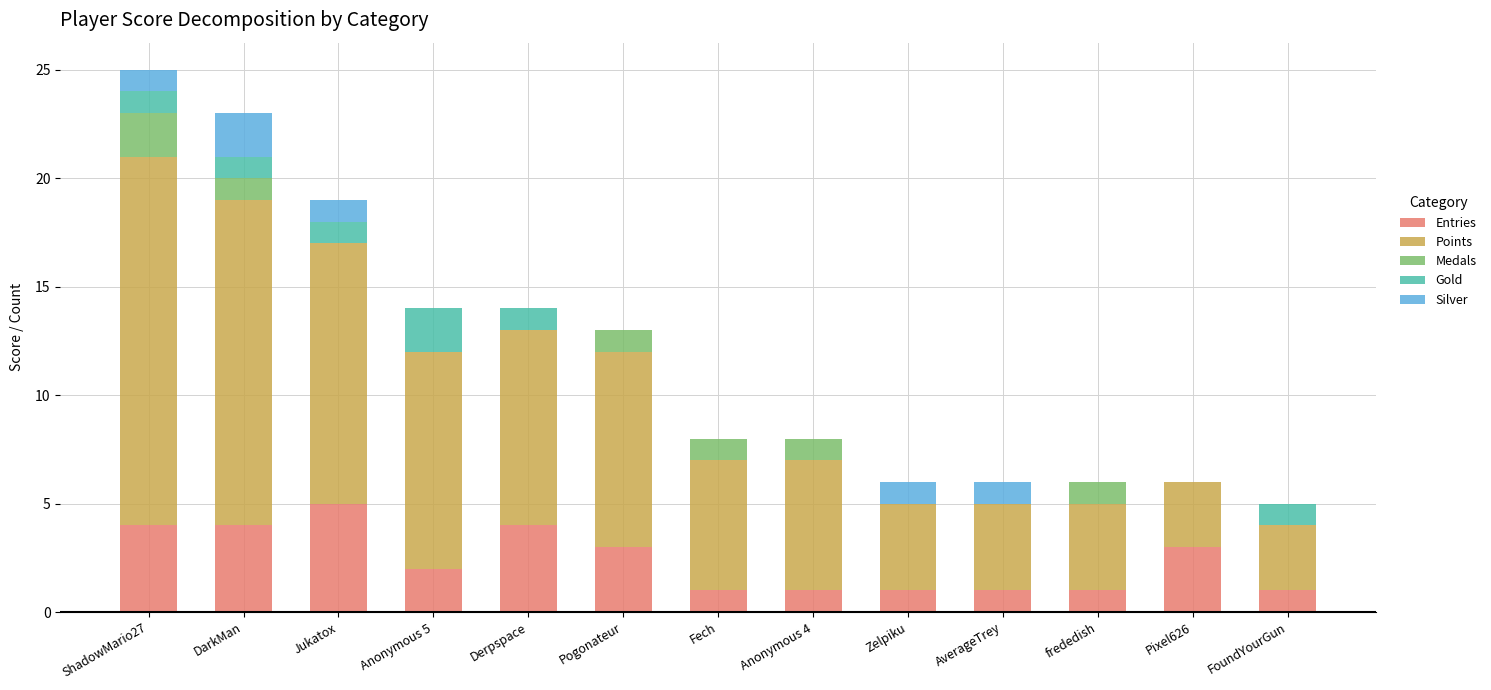

What is the total value across all series at frededish?

6